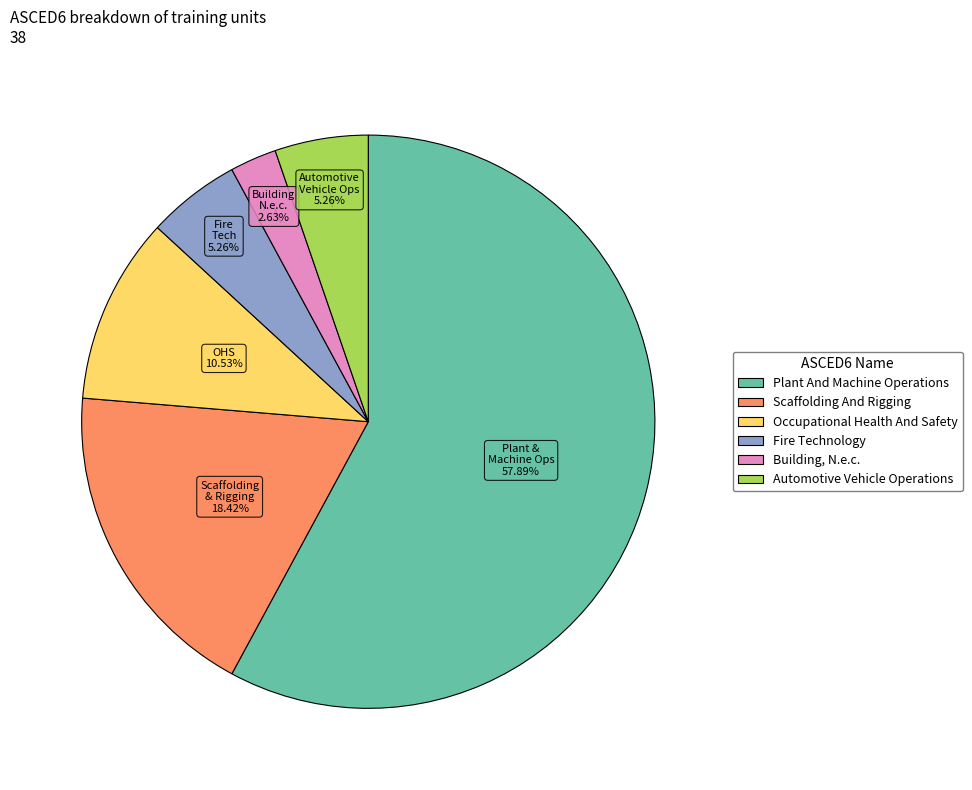

Which has a higher value, Fire Technology or Building, N.e.c.?

Fire Technology